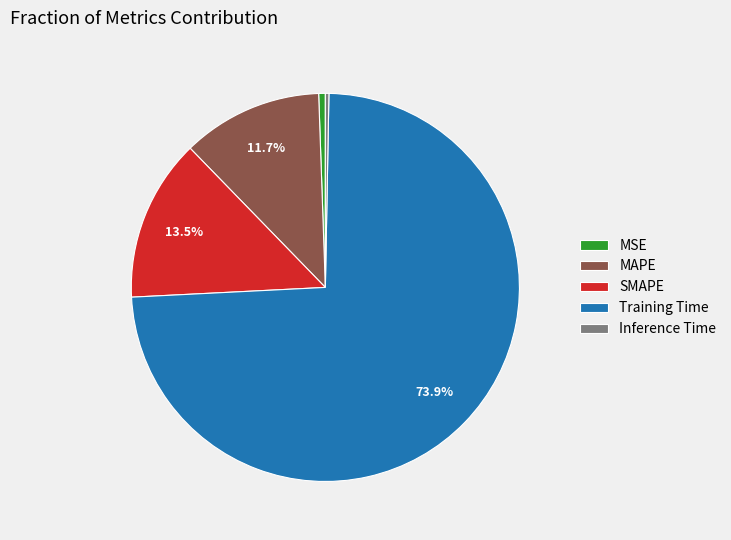

Does any single category account for the majority?

Yes